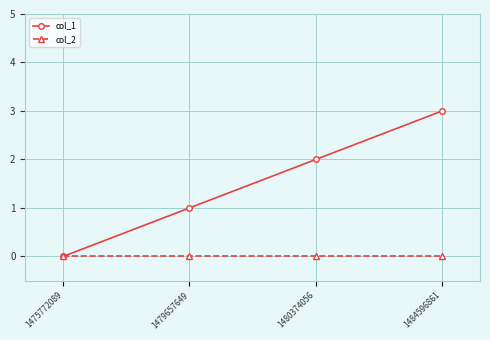

Reading right to left, list all the values displayed in this chart.

col_1: 1484596861=3	1480374056=2	1479657649=1	1475772089=0
col_2: 1484596861=0	1480374056=0	1479657649=0	1475772089=0